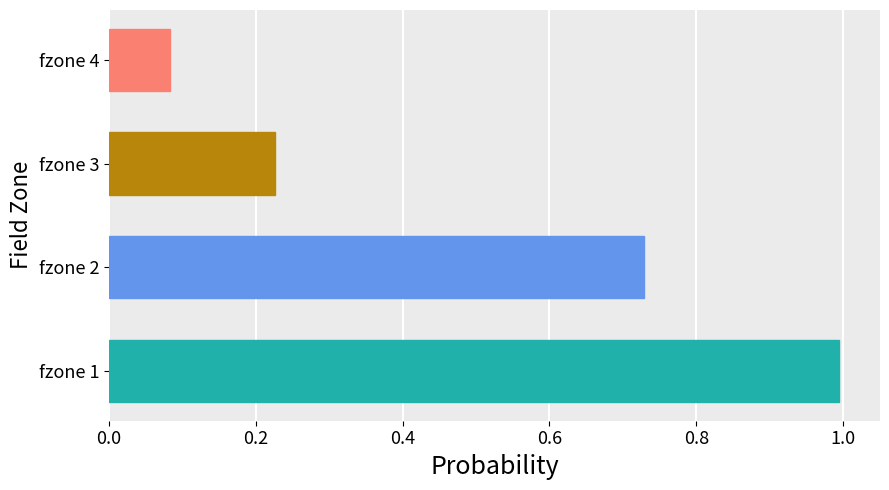

How many series are shown in this chart?

1